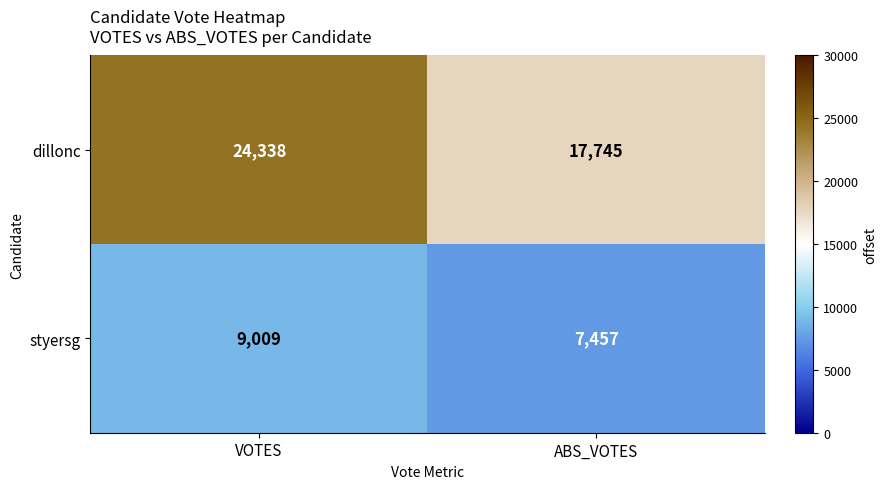

True or false: dillonc has a value of 24338 at VOTES.

True